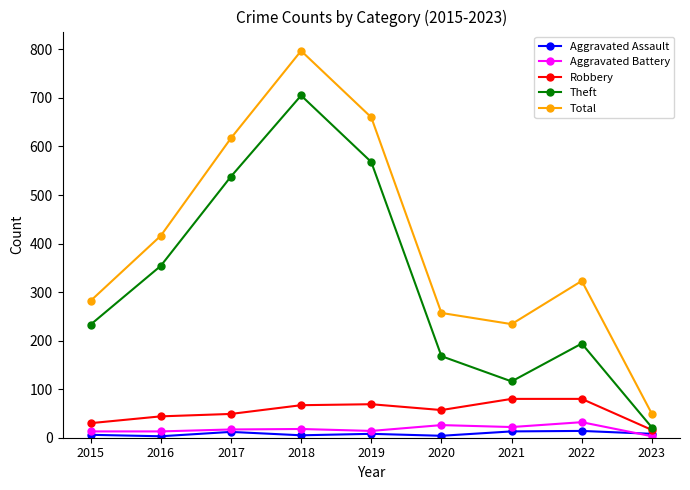

What is the sum of the Theft values at 2018 and 2023?

726